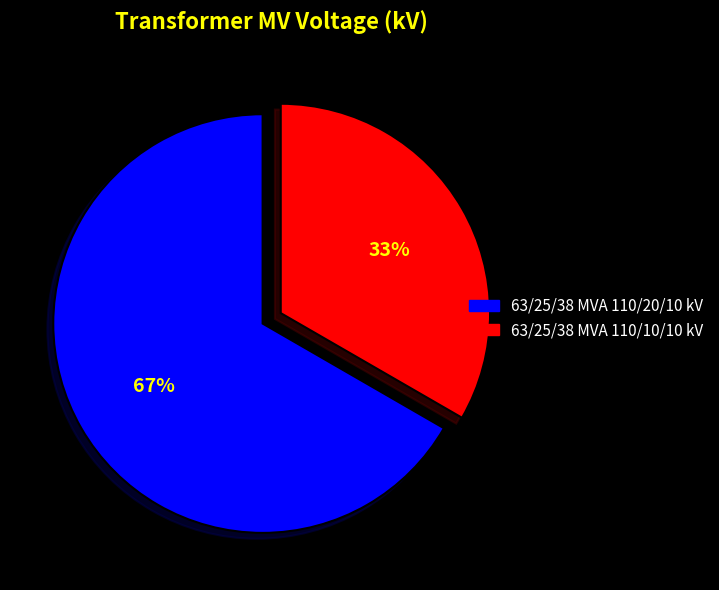

How many slices are in this pie chart?

2